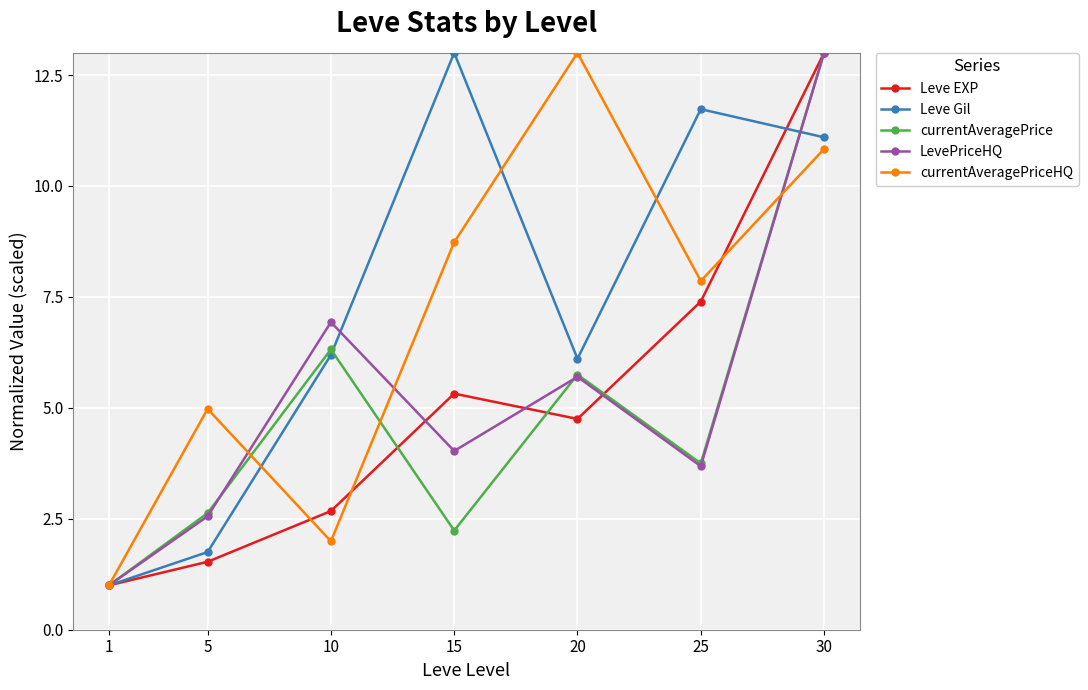

True or false: currentAveragePriceHQ and Leve Gil cross at least once.

True